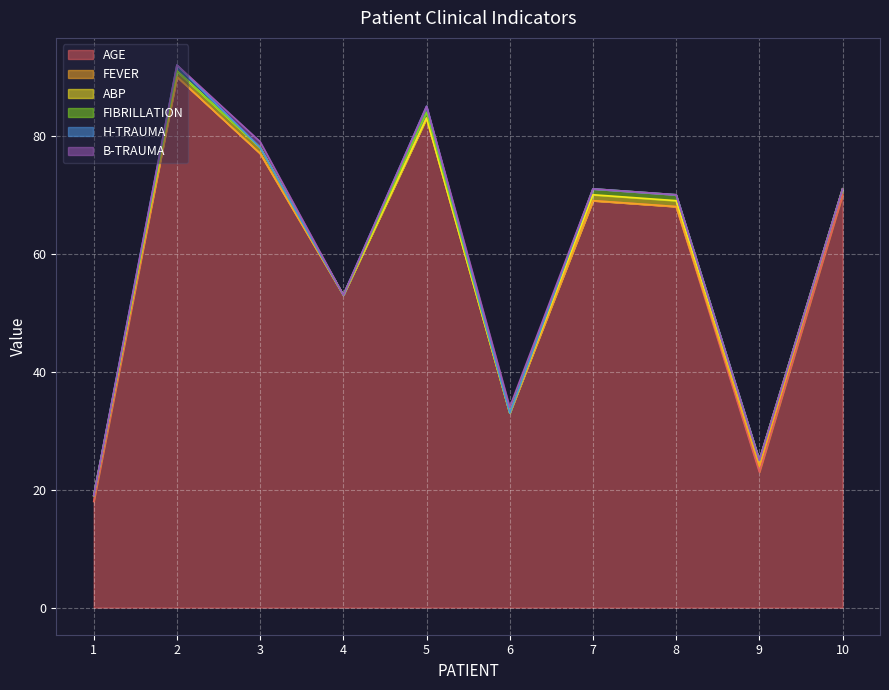

At how many categories does at least one series exceed 5?

10